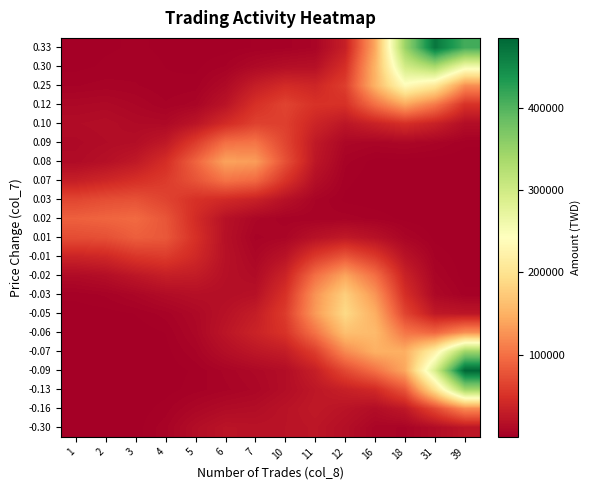

What is the total value across all series at 6?

653634.5